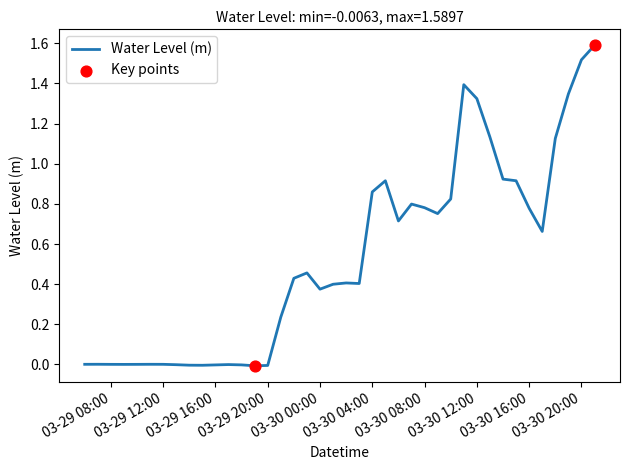

What is the greatest value displayed?

1.6